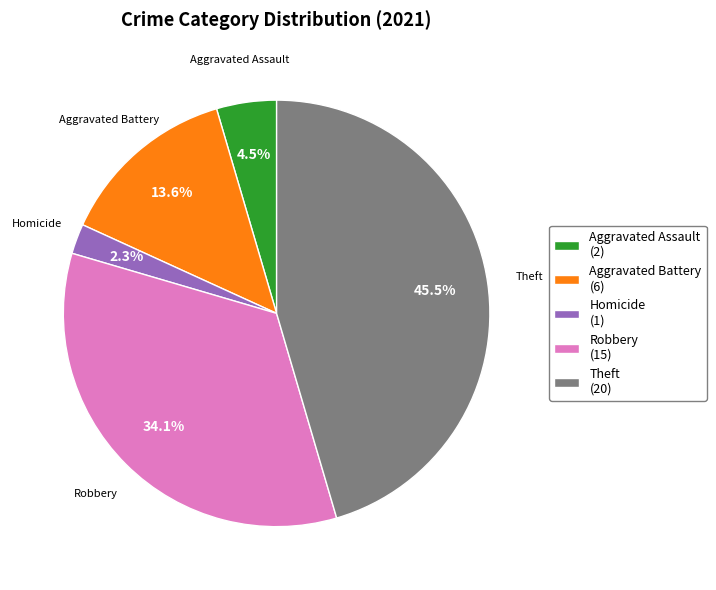

Which has a higher value, Homicide (1) or Aggravated Assault (2)?

Aggravated Assault (2)